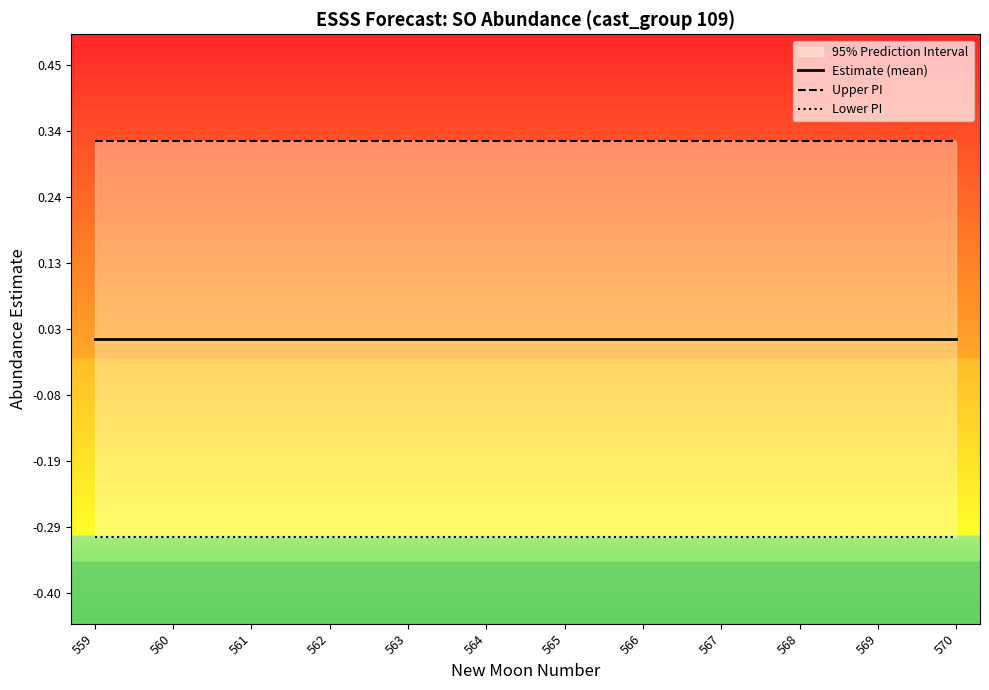

True or false: Lower PI and Estimate (mean) intersect in this chart.

False